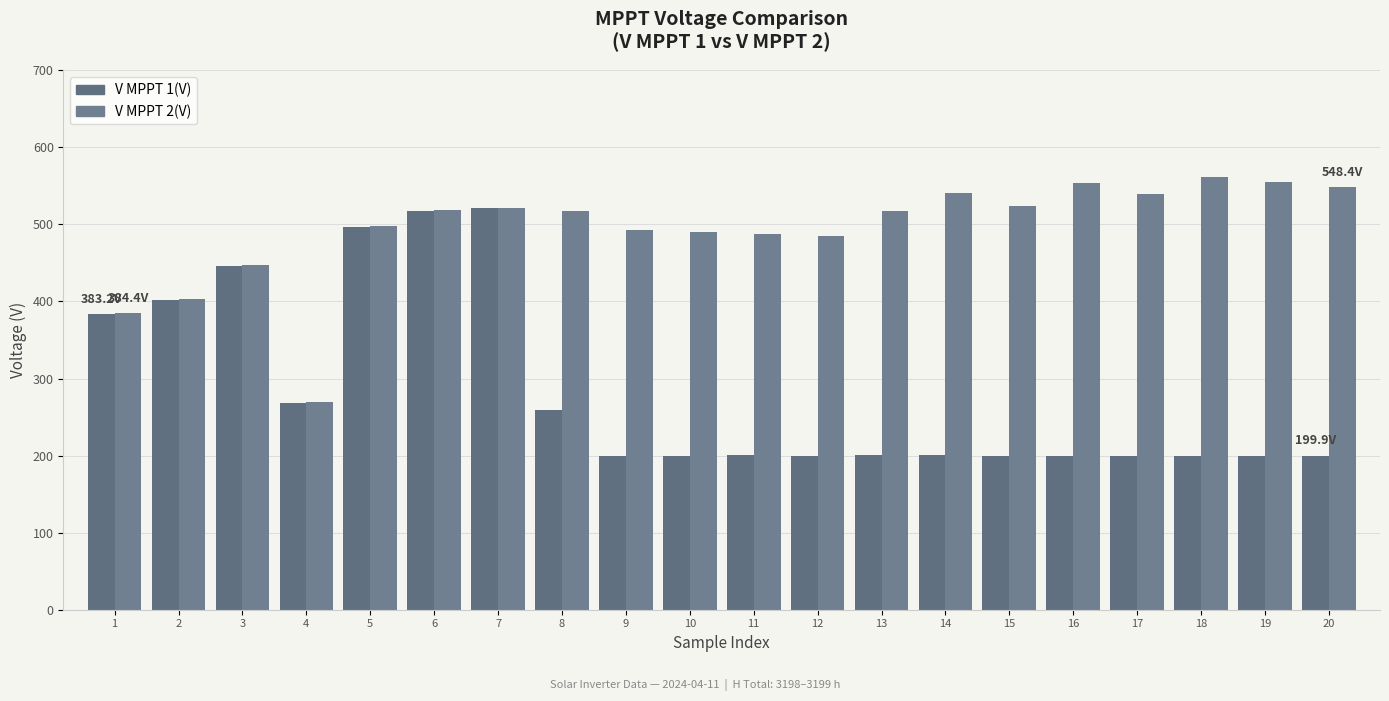

Are the bars horizontal?

No